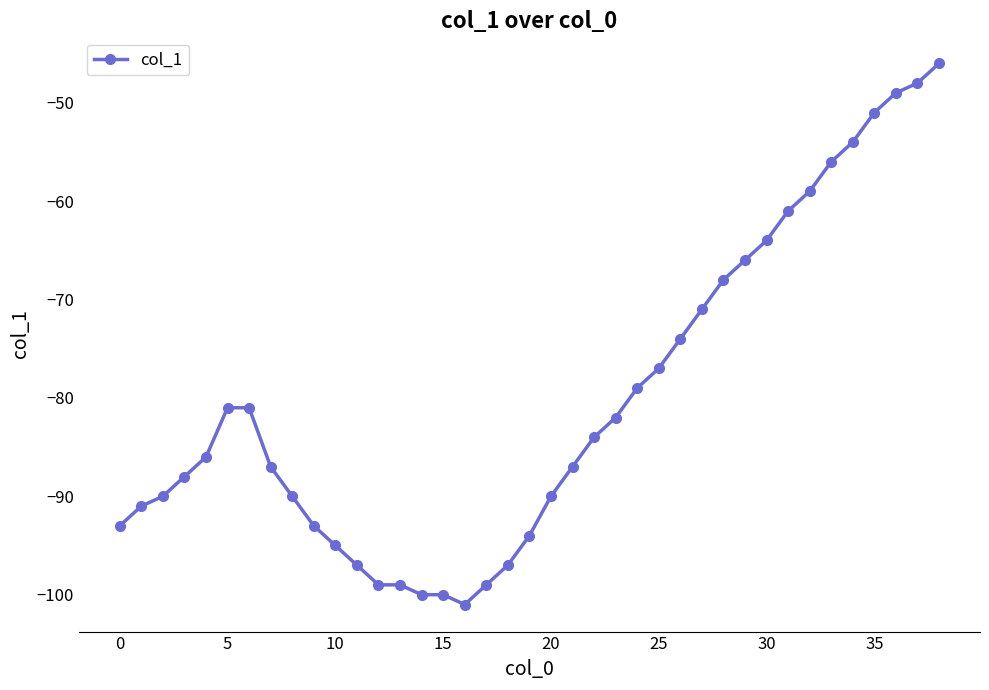

What is the maximum value shown in the chart?

-46